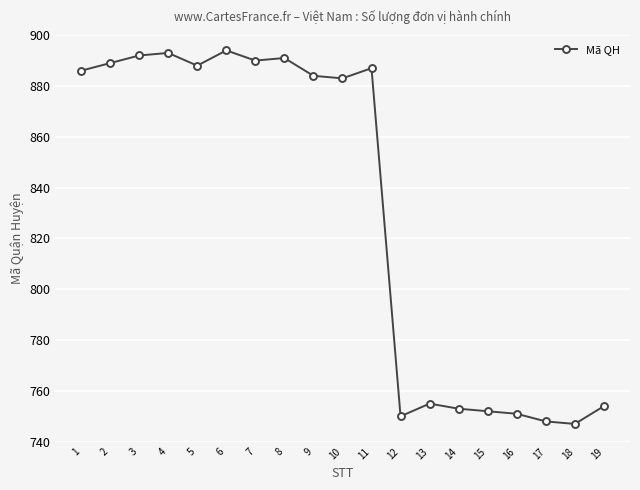

What is the maximum value shown in the chart?

894